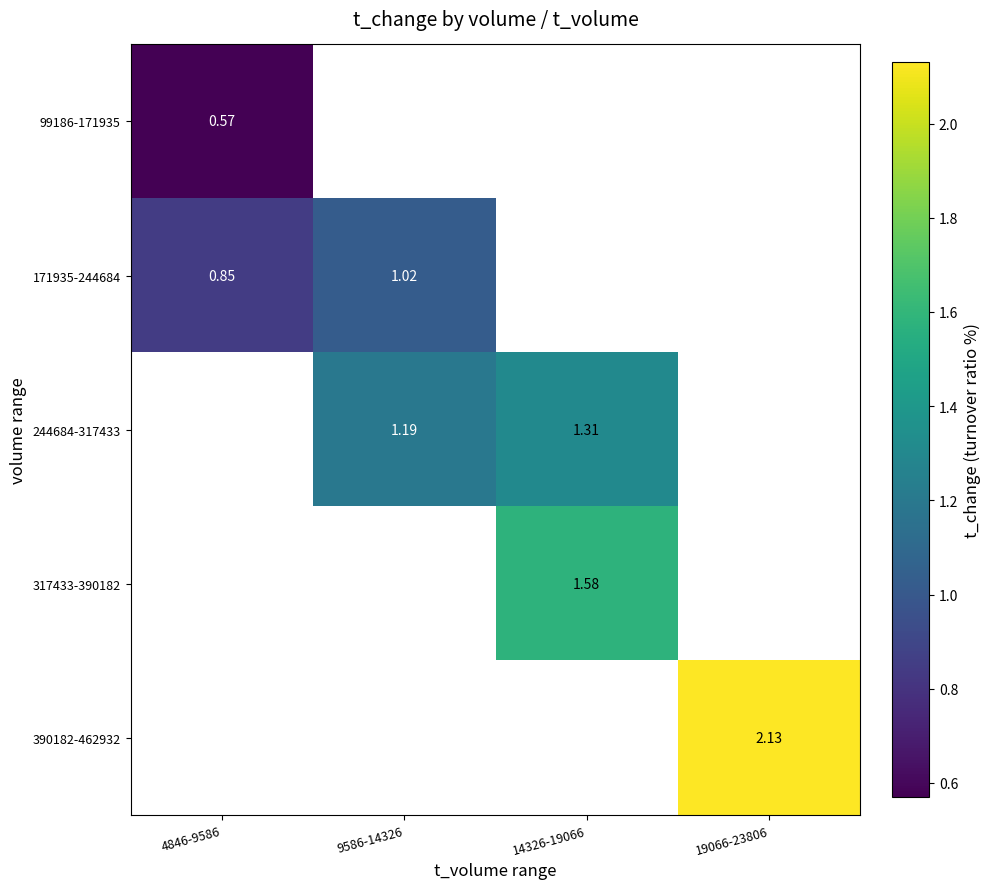

Is the value of 171935-244684 at 4846-9586 greater than the value of 99186-171935 at 4846-9586?

Yes